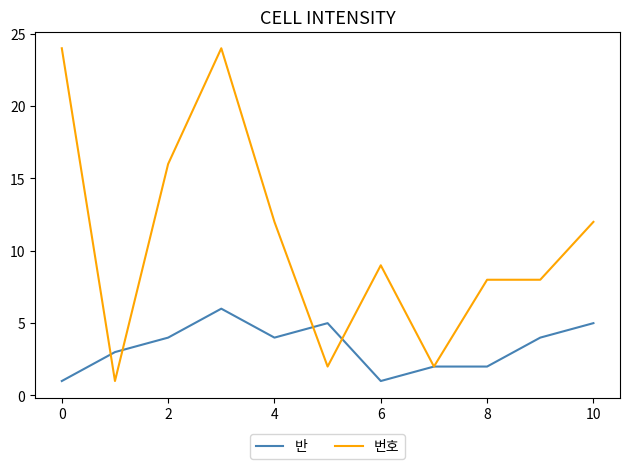

What is the greatest value displayed?

24